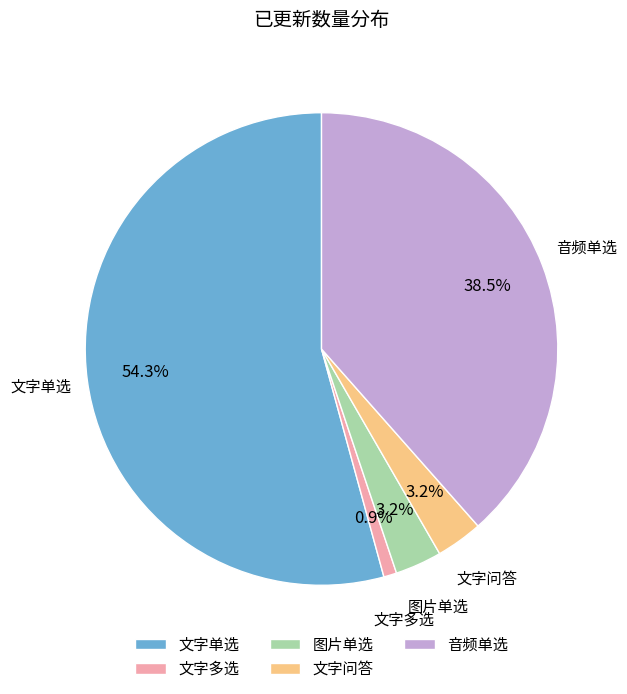

Combined, do 文字问答 and 文字多选 account for over 50%?

No